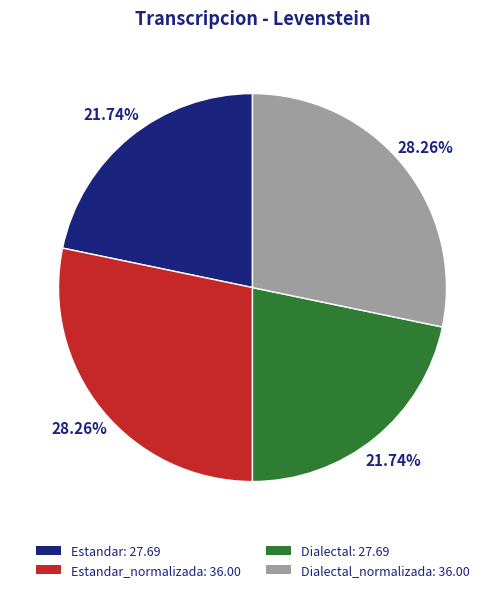

Approximately how many times larger is the value at Estandar_normalizada: 36.00 compared to Estandar: 27.69?

1.3